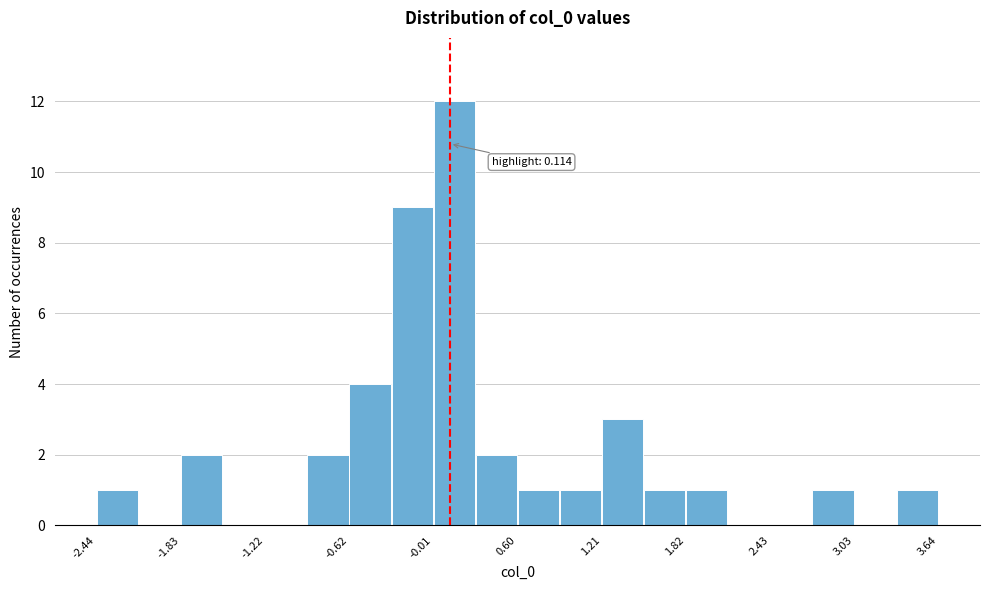

Read against the x-axis, roughly where is the centre of the tallest bar?

0.1